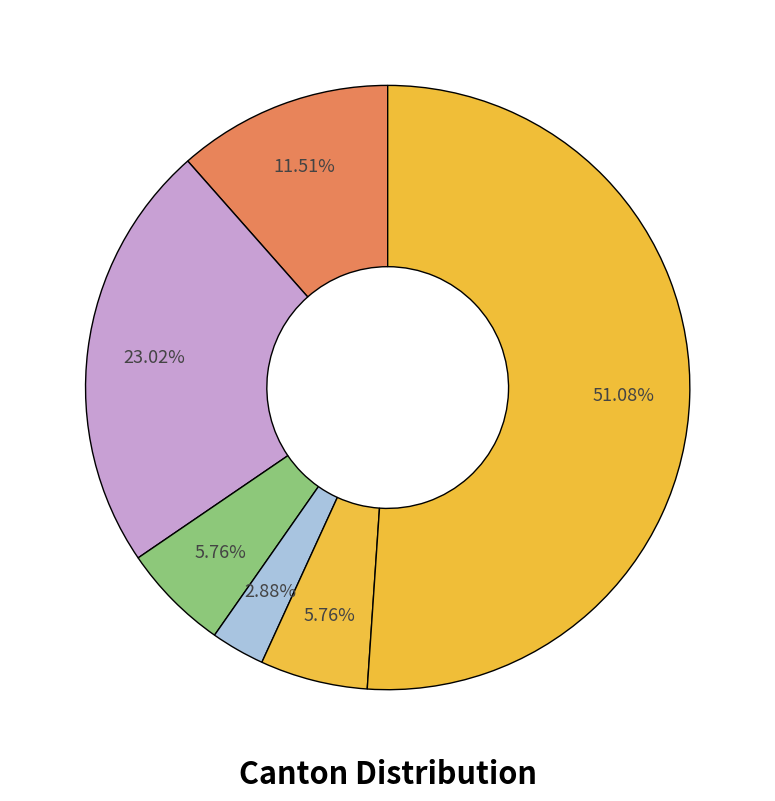

Count the number of slices in the pie.

6